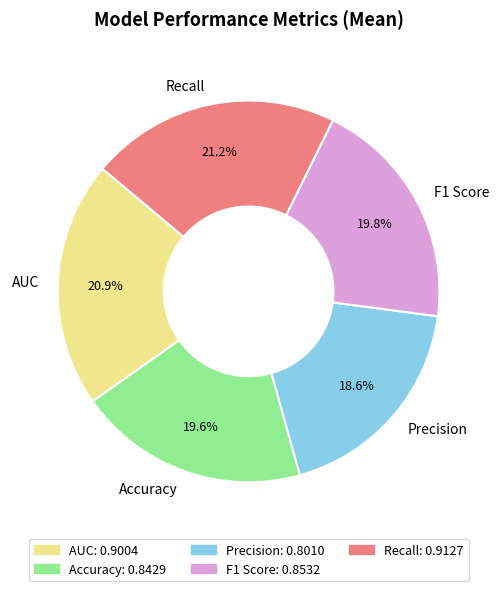

Which category has the smallest portion of the pie?

Precision